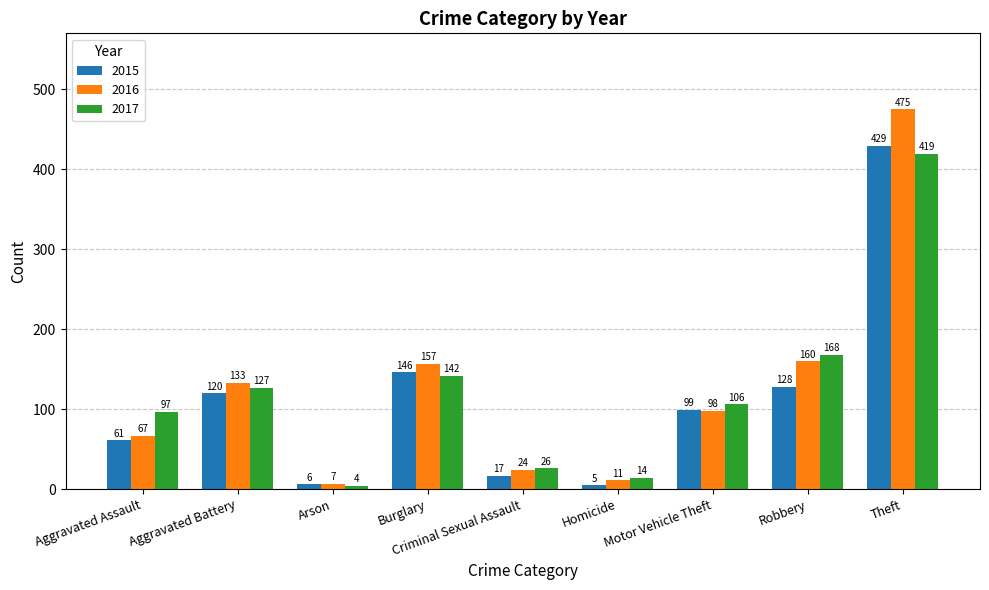

What is the lowest value of the 2017 series?

4